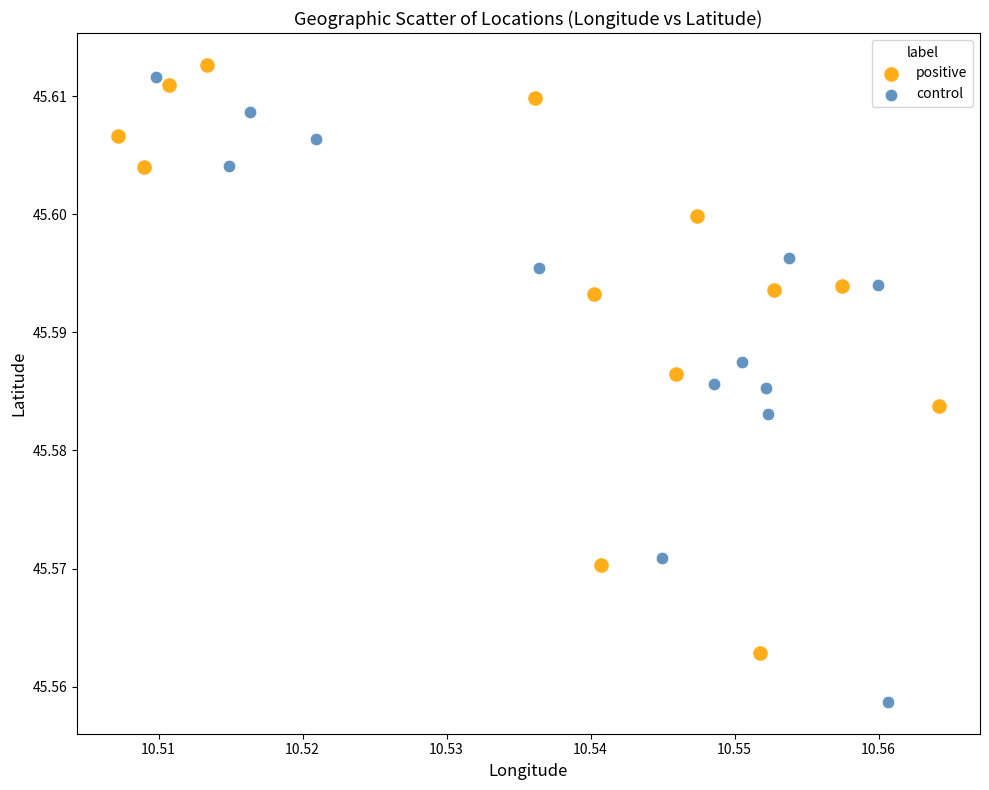

What are all the series names shown in the legend?

positive, control